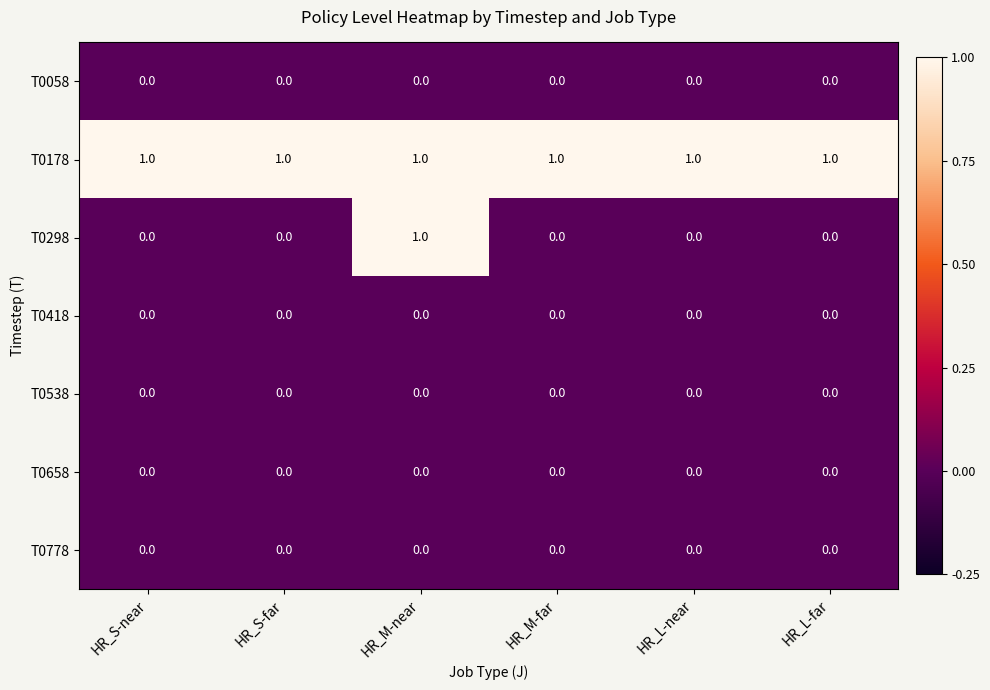

True or false: T0778 has a value of 0 at HR_M-near.

True